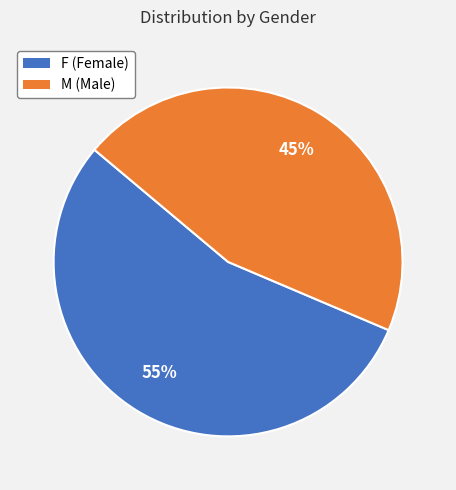

To the nearest percent, what is the average slice percentage?

50%